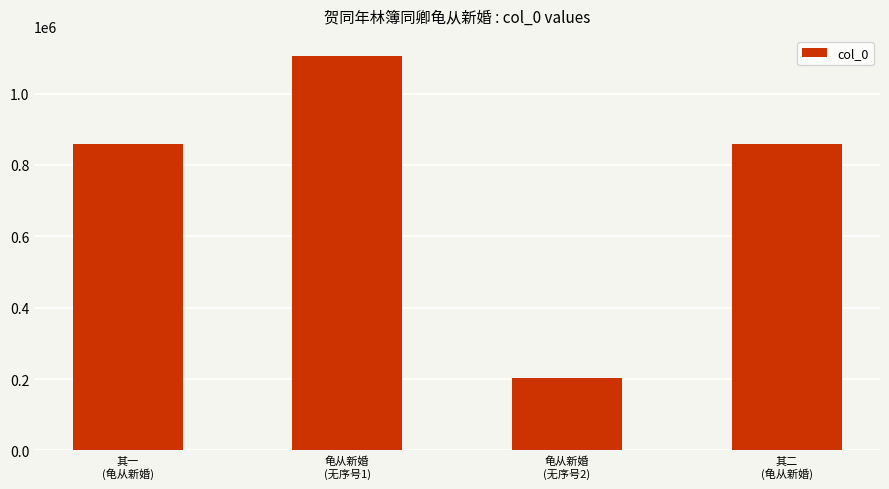

What is the label of the 3rd bar from the right?

龟从新婚
(无序号1)